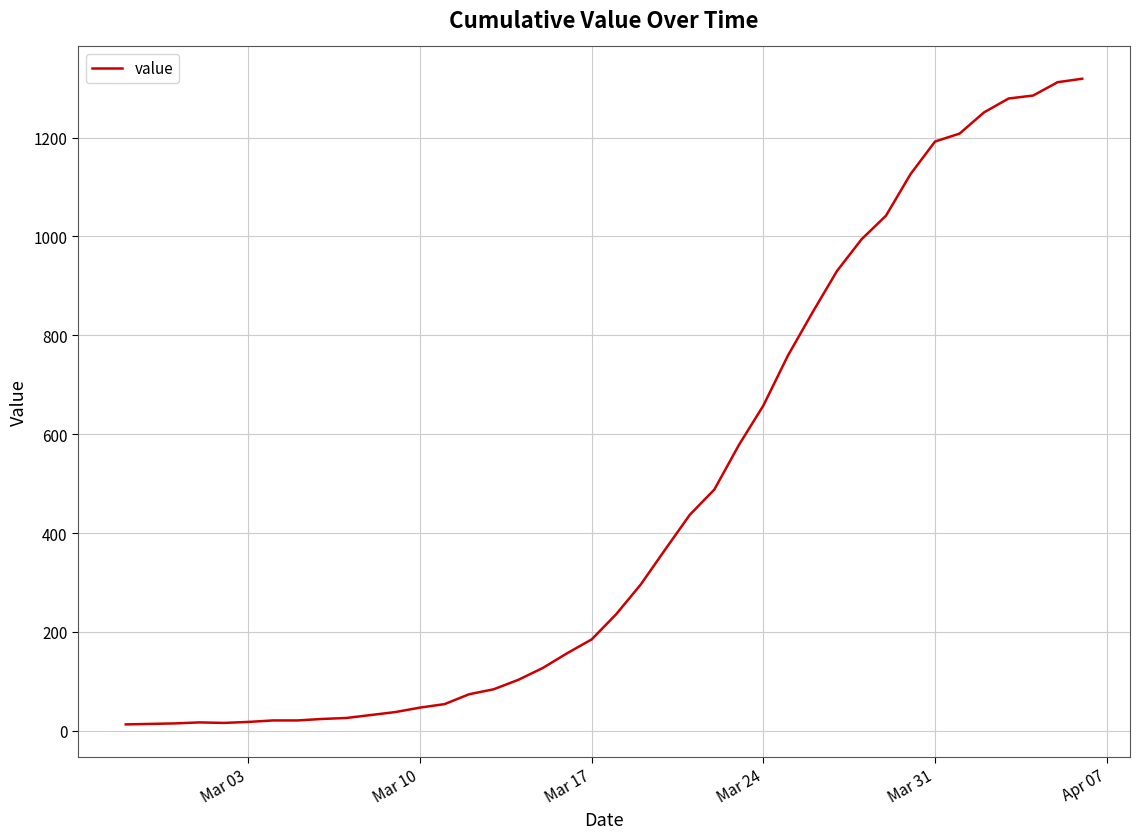

What is the difference between the maximum and minimum values?

1306